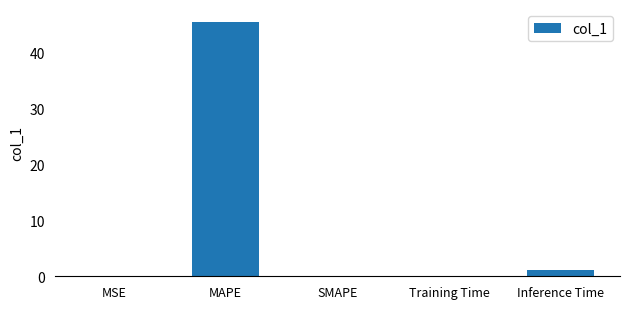

What is the difference between the values at Inference Time and MAPE?

44.3